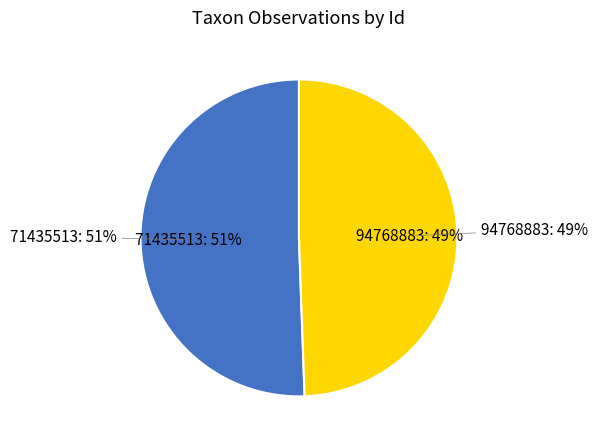

To the nearest percent, what is the combined percentage of 71435513 and 94768883?

100%